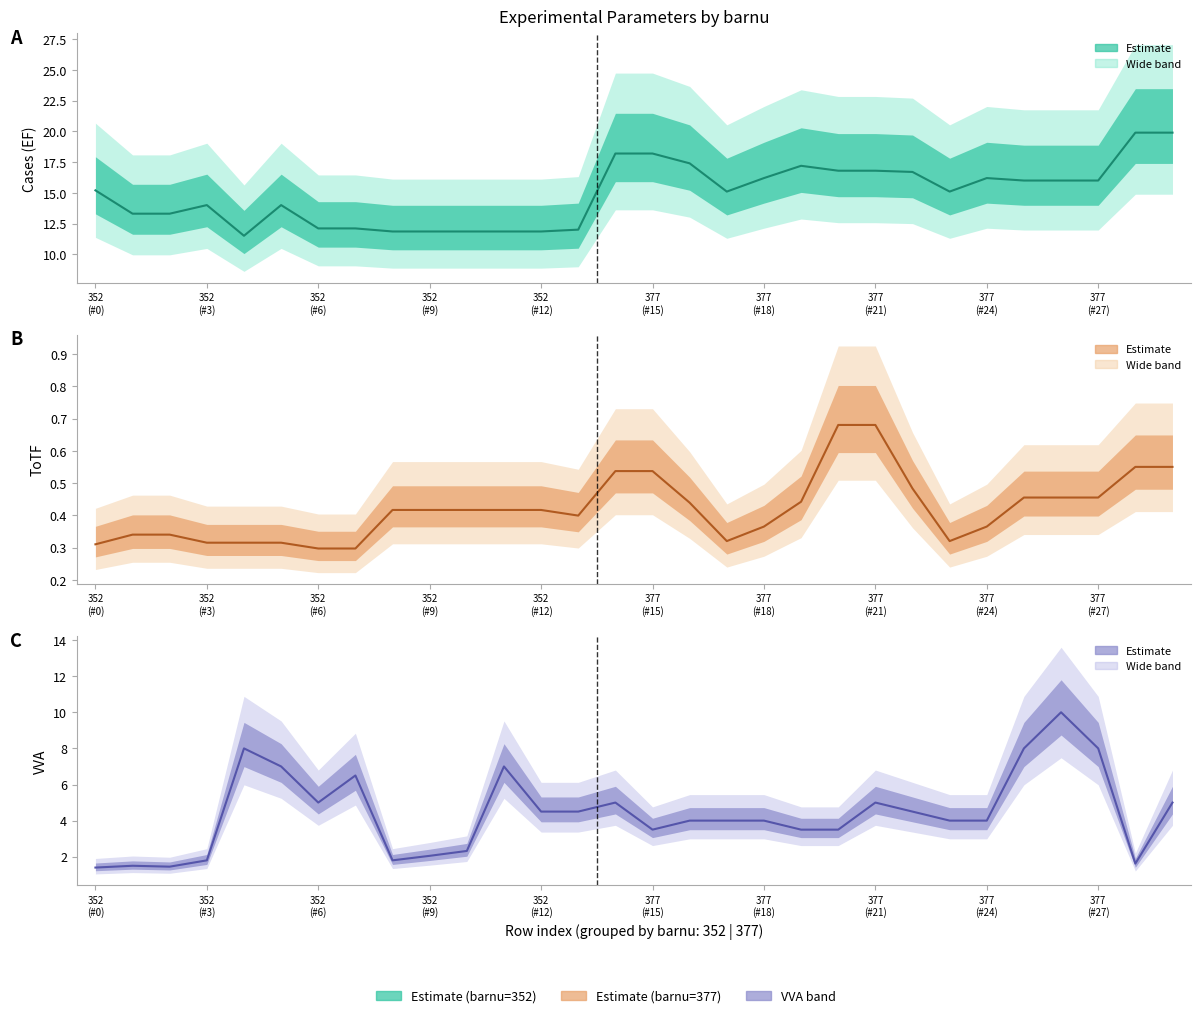

Reading left to right, what are all the values shown in this chart?

EF (central): 15.2	13.3	13.3	14.0	11.5	14.0	12.1	12.1	11.8	11.8	11.8	11.8	11.8	12.0	18.2	18.2	17.4	15.1	16.2	17.2	16.8	16.8	16.7	15.1	16.2	16.0	16.0	16.0	19.9	19.9
ToTF (central): 0.3	0.3	0.3	0.3	0.3	0.3	0.3	0.3	0.4	0.4	0.4	0.4	0.4	0.4	0.5	0.5	0.4	0.3	0.4	0.4	0.7	0.7	0.5	0.3	0.4	0.5	0.5	0.5	0.6	0.6
VVA (central): 1.4	1.5	1.4	1.8	8.0	7.0	5.0	6.5	1.8	2.0	2.3	7.0	4.5	4.5	5.0	3.5	4.0	4.0	4.0	3.5	3.5	5.0	4.5	4.0	4.0	8.0	10.0	8.0	1.6	5.0